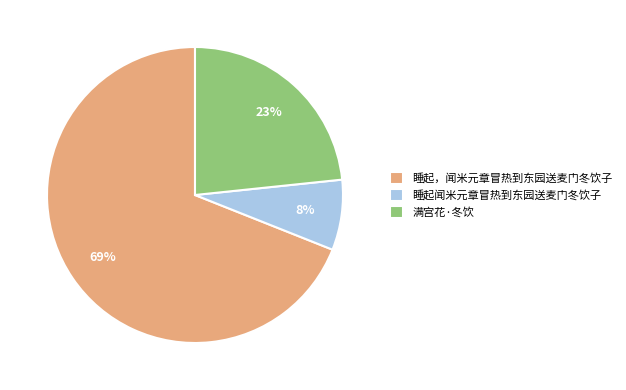

How many slices are in this pie chart?

3